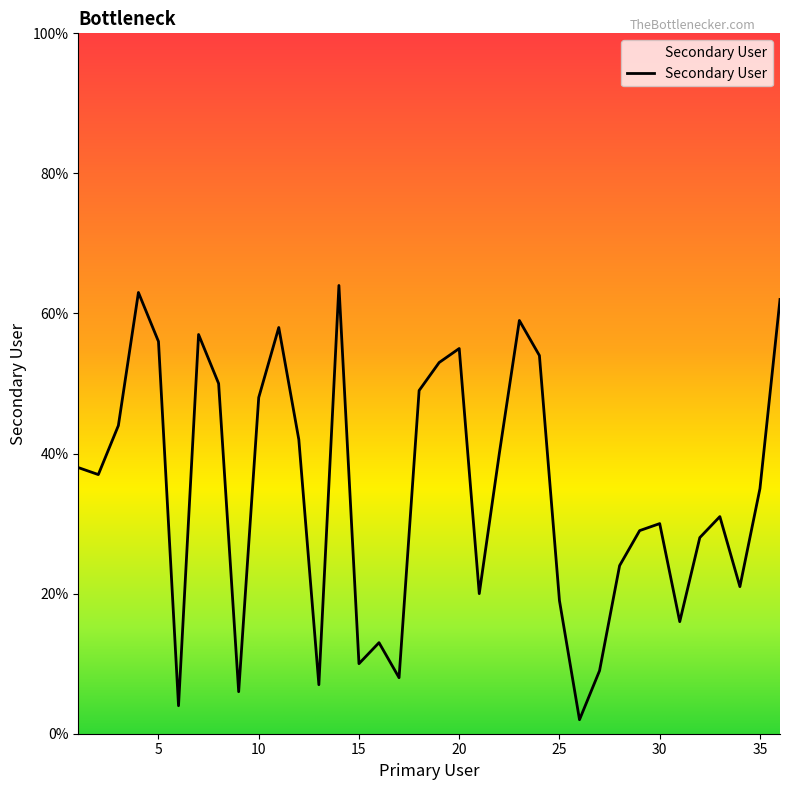

What is the greatest value displayed?

64